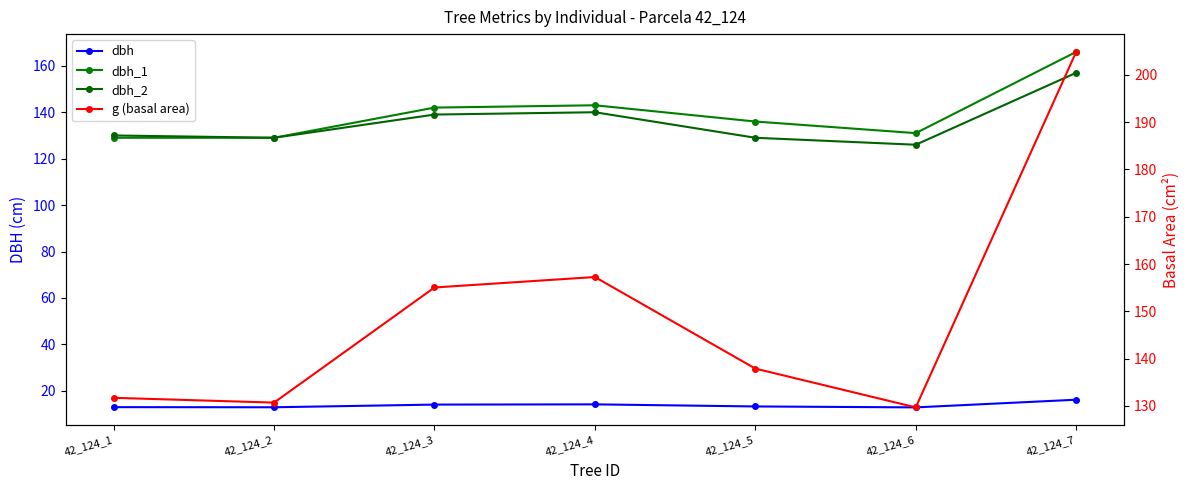

Does the chart display data point markers on the line(s)?

Yes